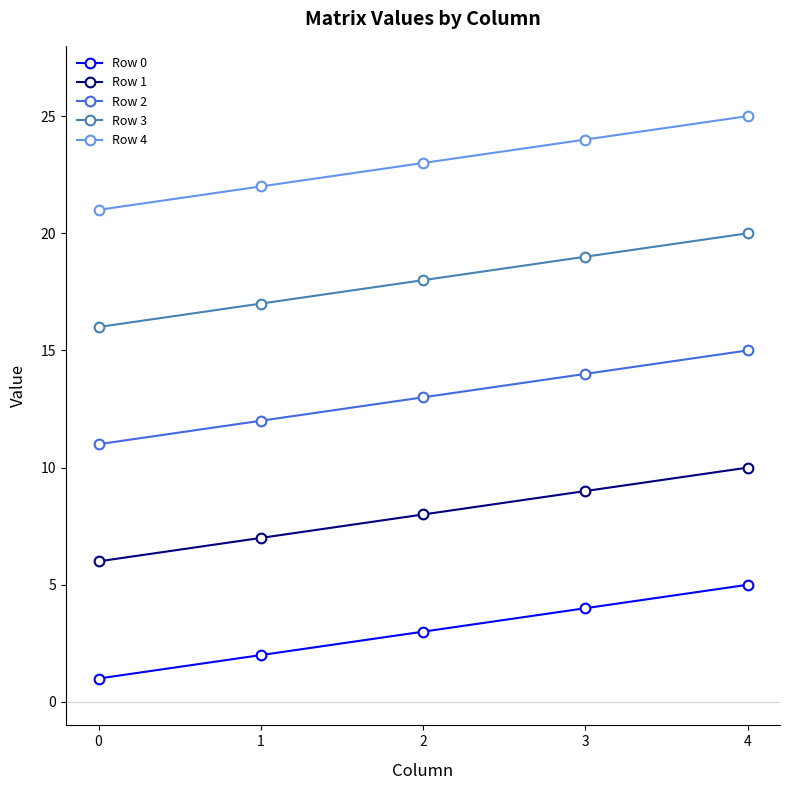

True or false: Row 2 and Row 0 intersect in this chart.

False